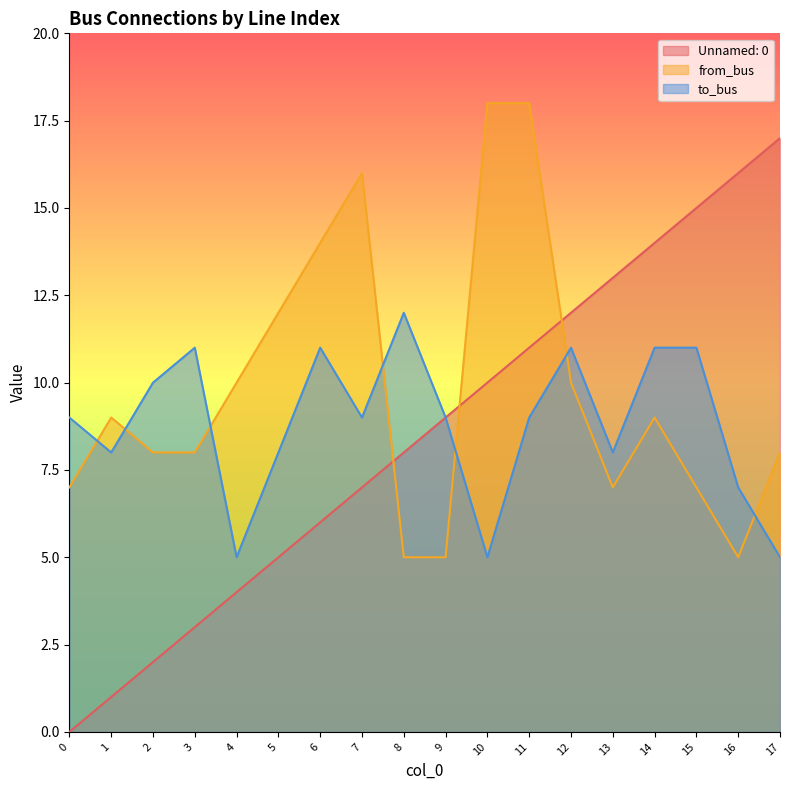

What is the greatest value displayed?

18